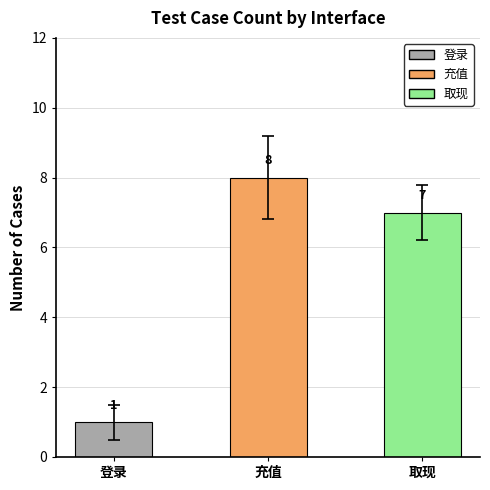

Rank the categories by value from highest to lowest.

充值, 取现, 登录